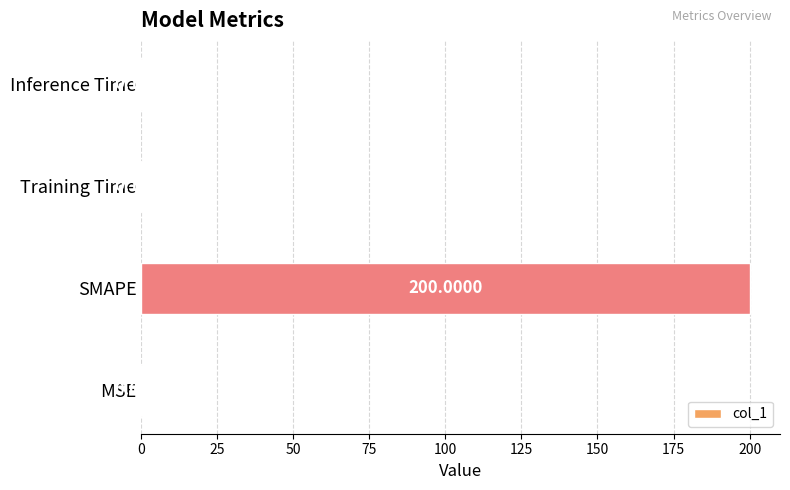

What is the sum of all values?

200.5